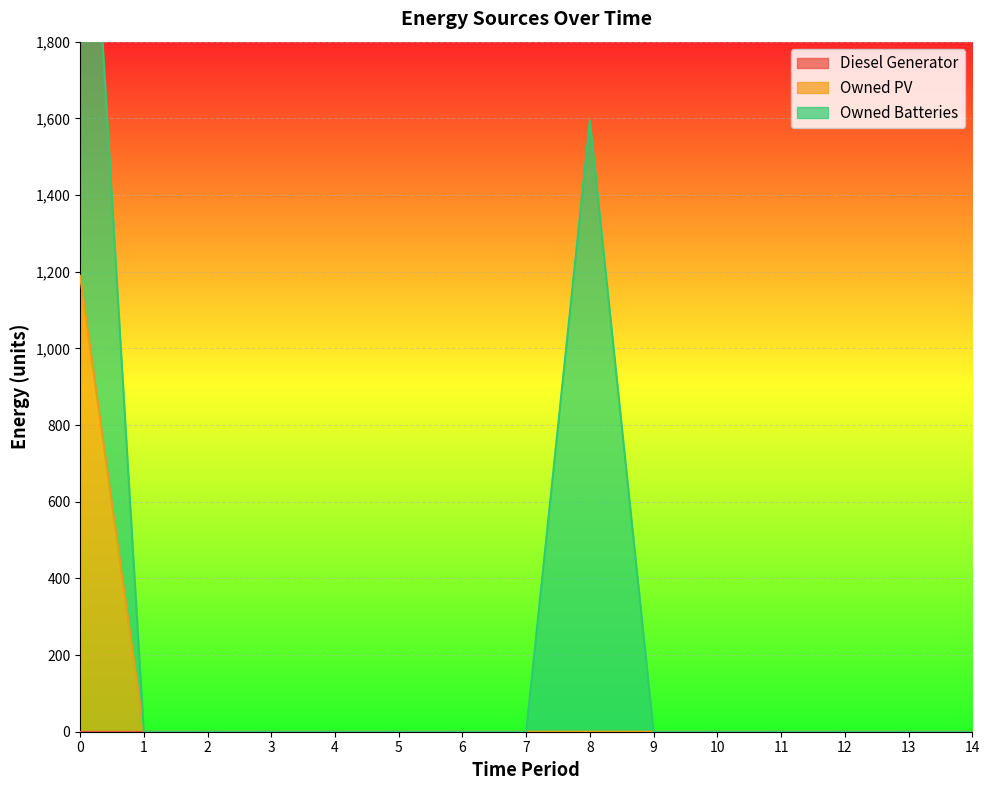

What is the highest value of the Owned PV series?

1189